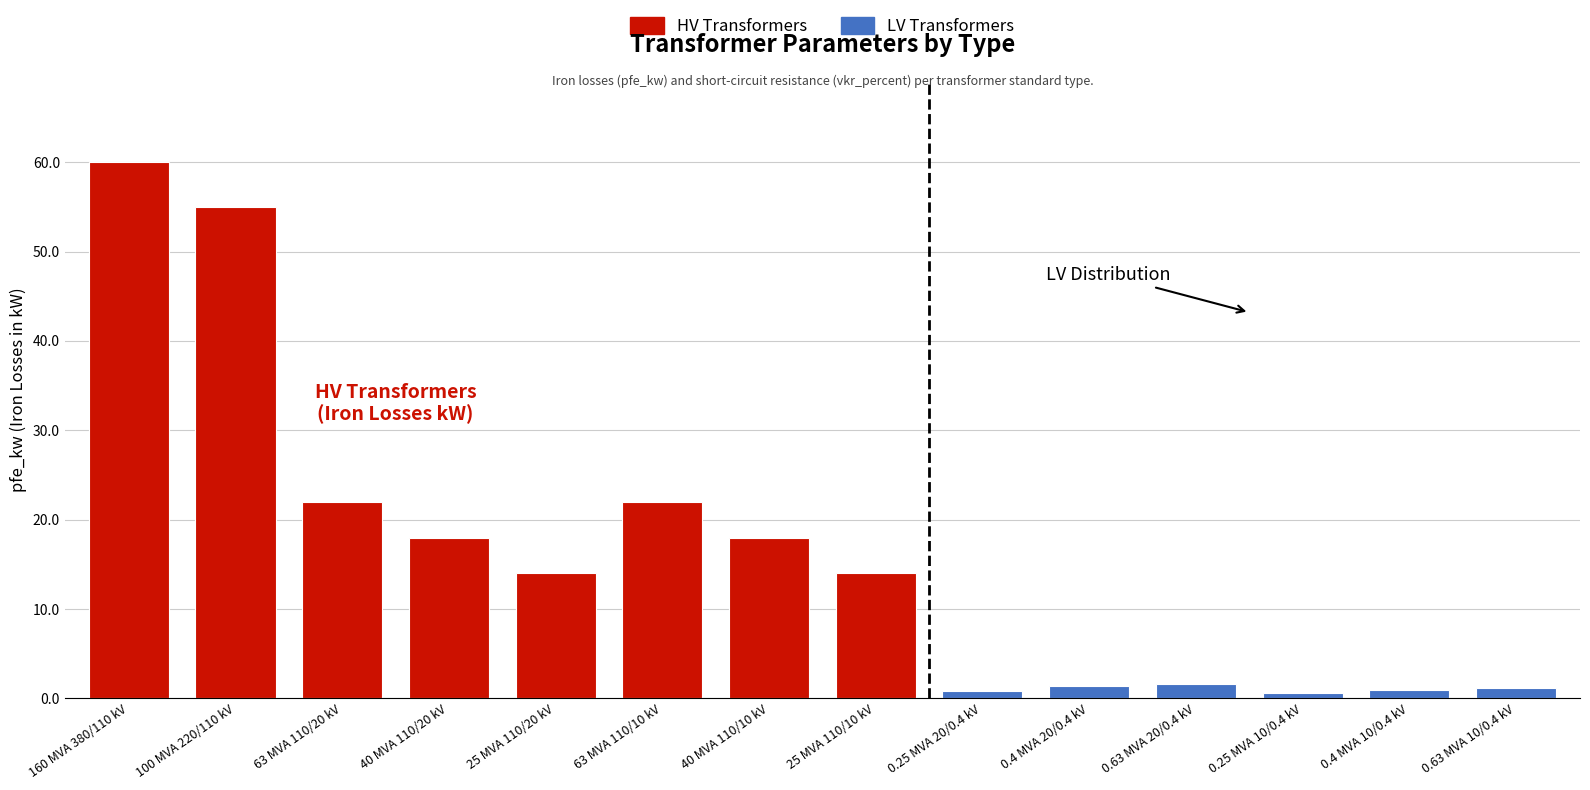

What is the minimum value shown in the chart?

0.6